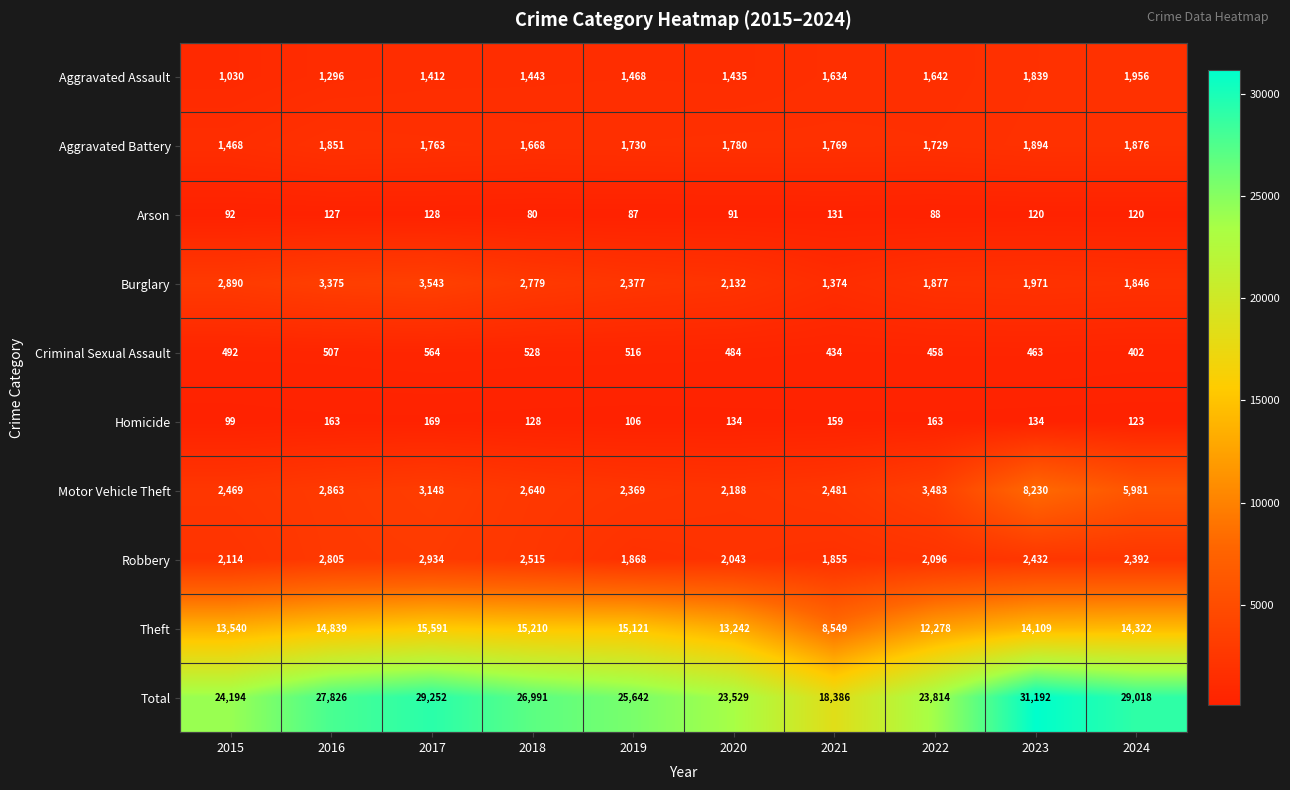

What is the sum of all Aggravated Battery values?

17528